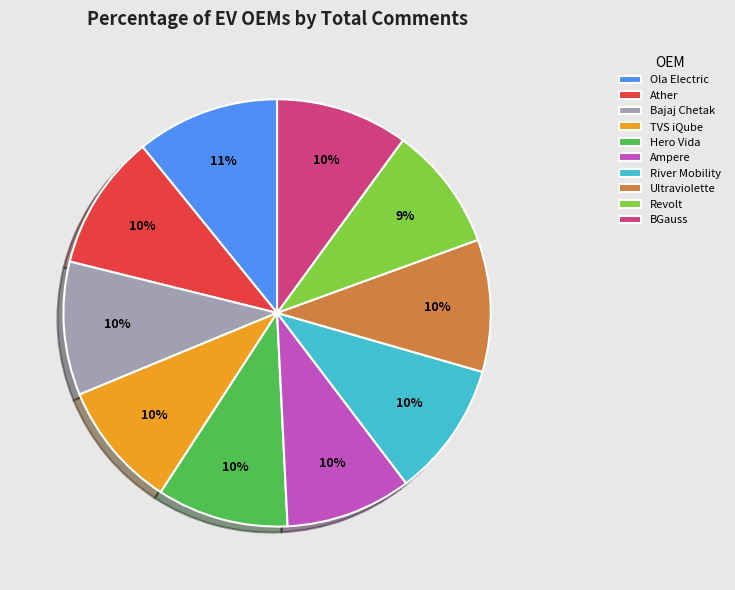

To the nearest percent, what is the average slice percentage?

10%